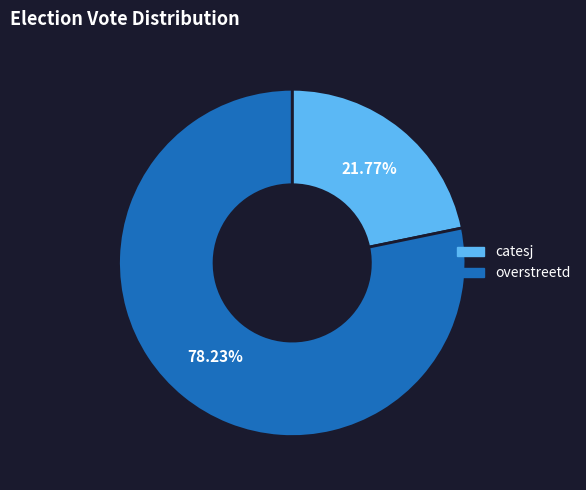

What is the ratio of the value at overstreetd to the value at catesj?

3.6